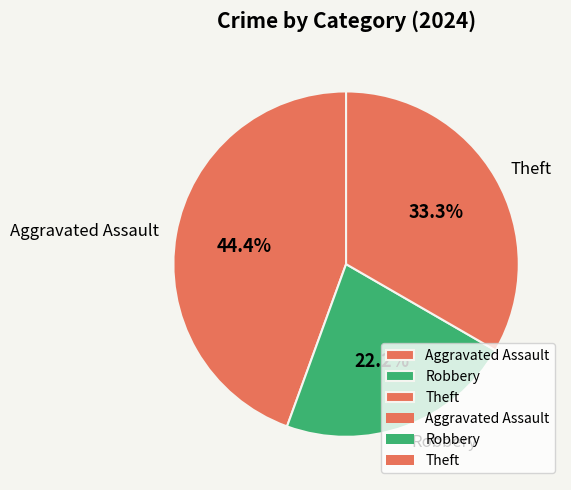

To the nearest percent, what is the difference between the largest and smallest slice percentages?

22%